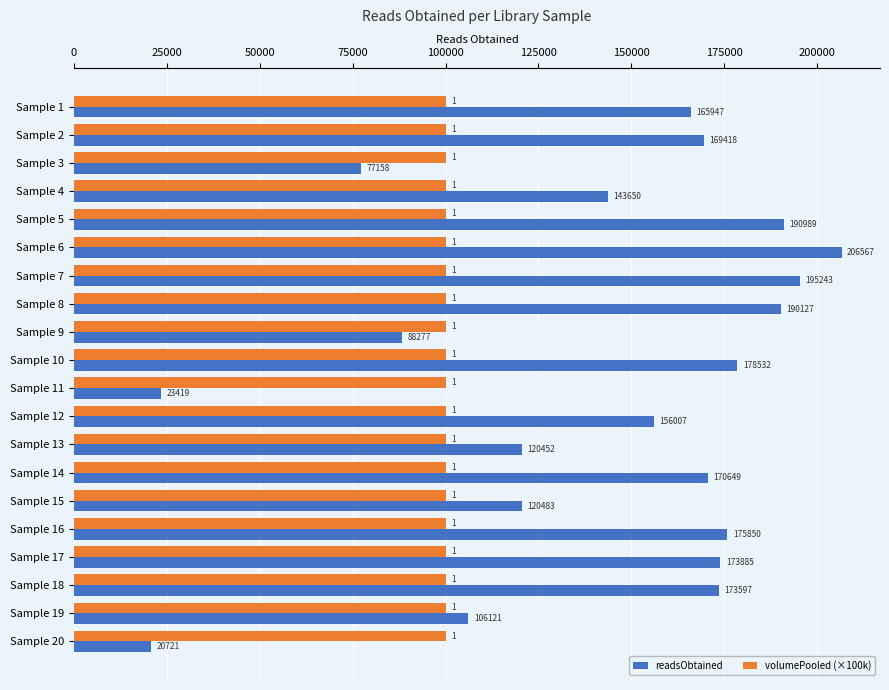

List the series in order of their peak value, highest first.

readsObtained, volumePooled (×100k)